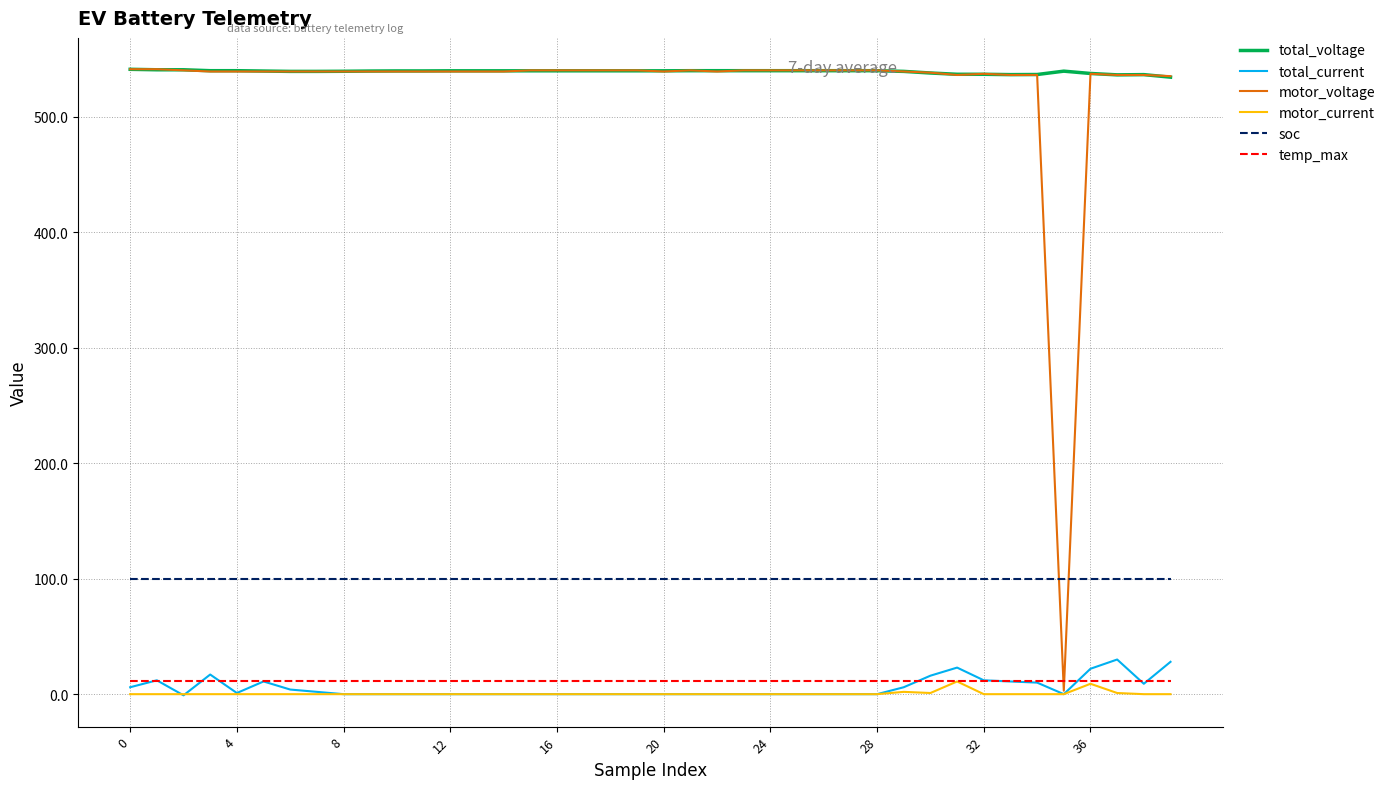

True or false: motor_current and soc intersect in this chart.

False